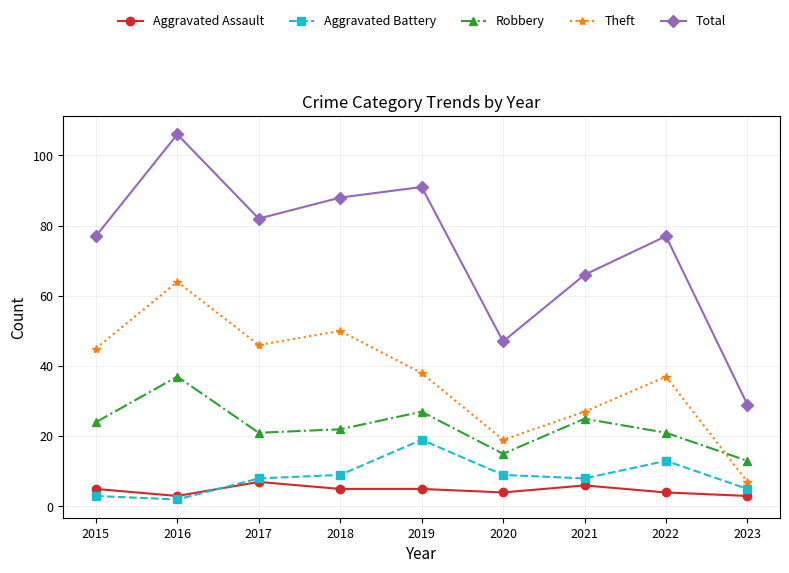

Read the Theft value at 2023.

7